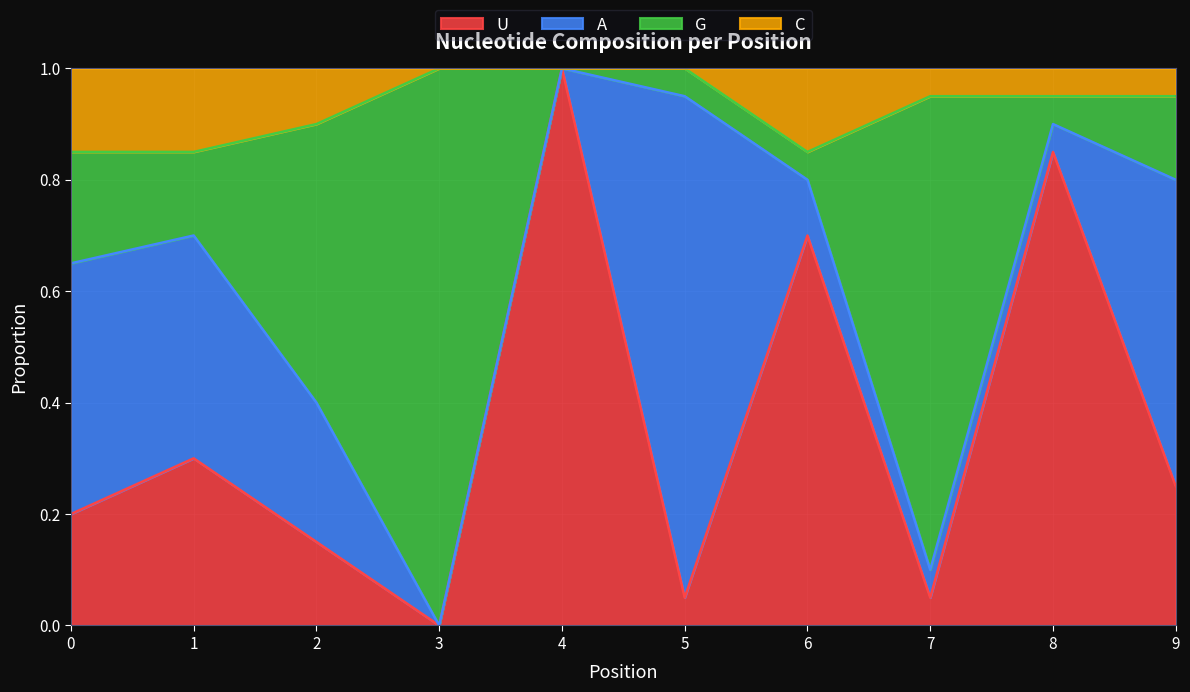

Rank the categories by U value from highest to lowest.

4, 8, 6, 1, 9, 0, 2, 5, 7, 3